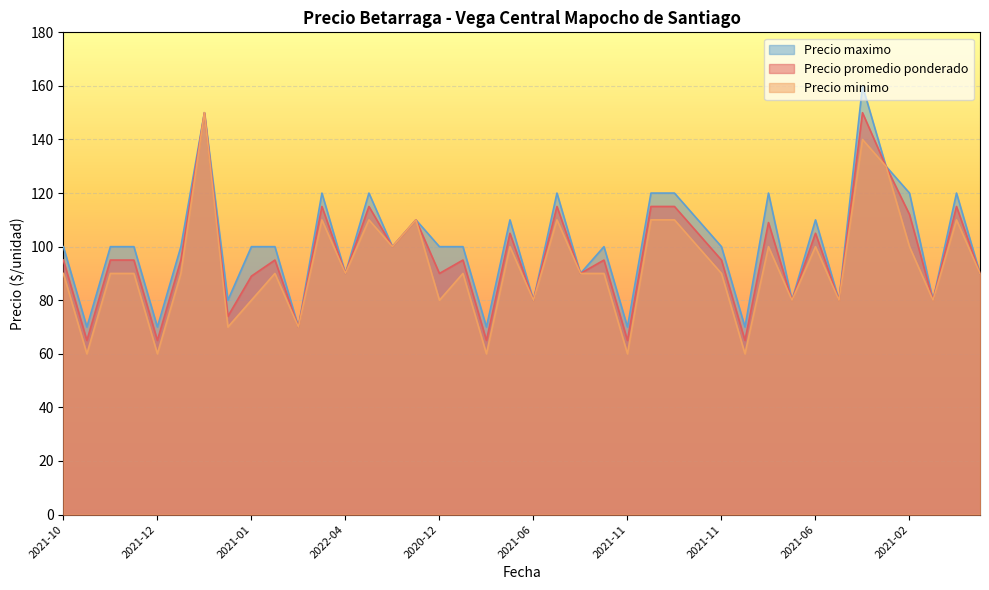

Which category has the highest value across all series?

2022-07